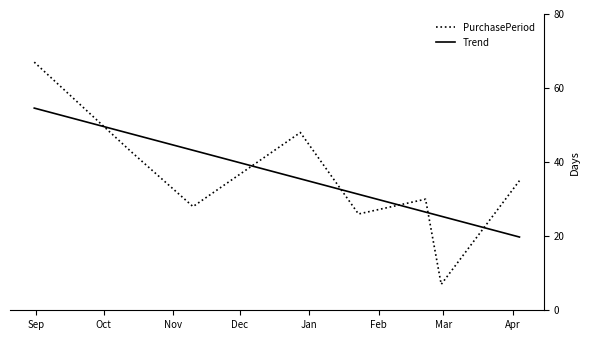

Which series has the largest range (max minus min)?

PurchasePeriod